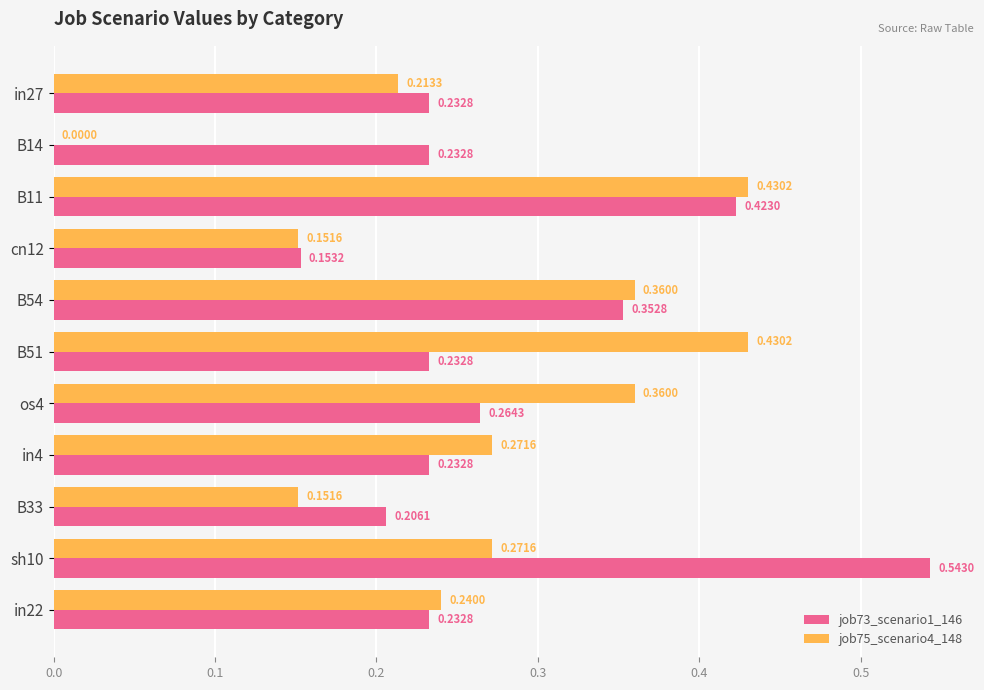

Which series changed the most between os4 and in22?

job75_scenario4_148